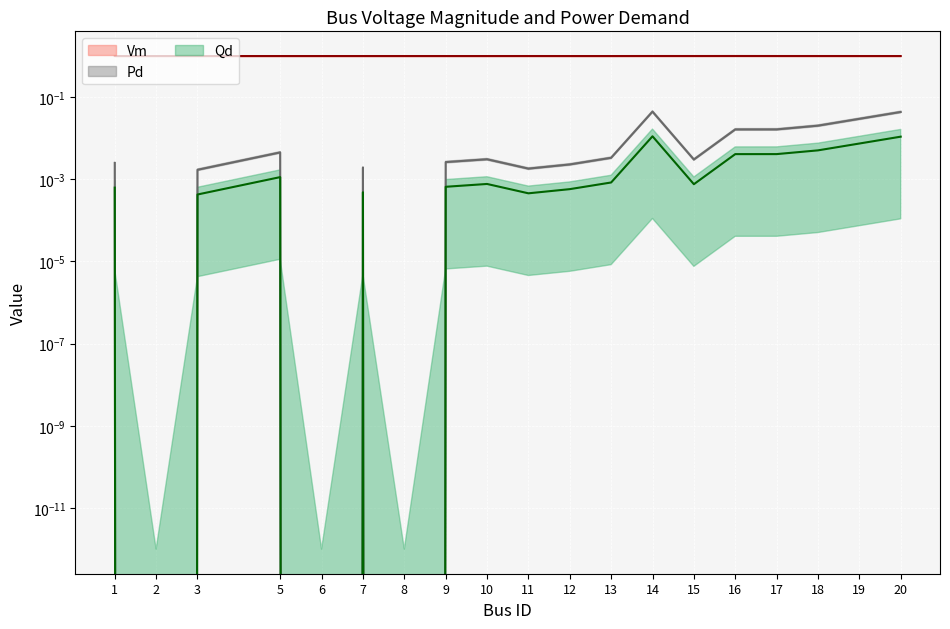

Is it true that Vm equals 1.0 at 20?

True